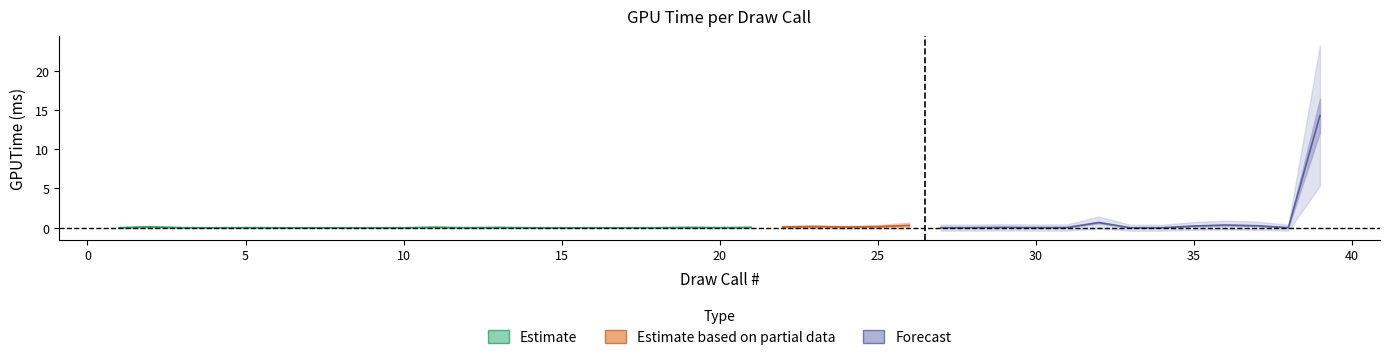

The chart shows a value of 0.0 at 31. True or false?

True